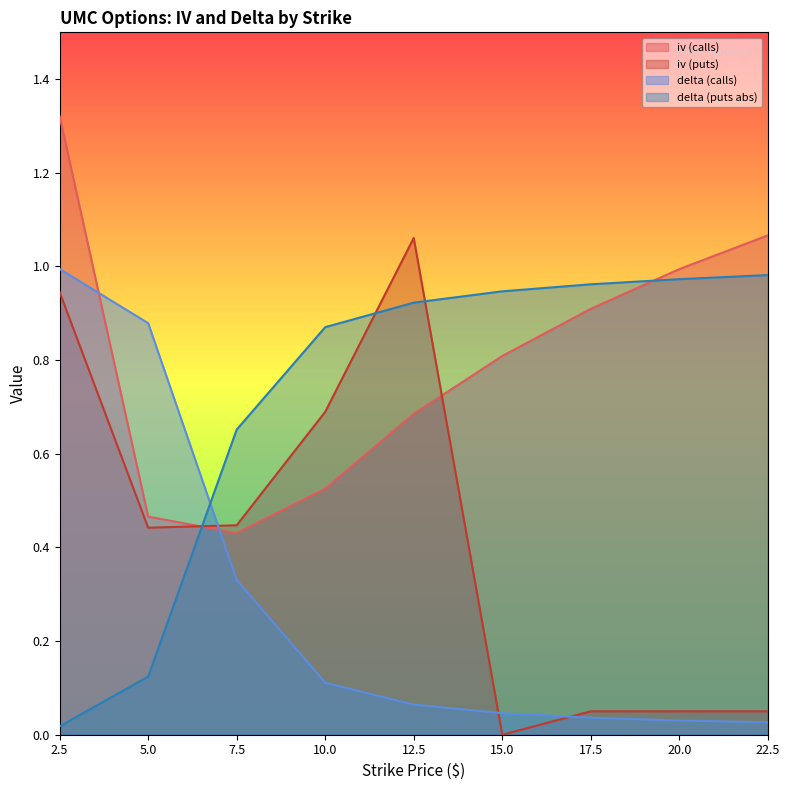

After their last crossing, which series has the higher values: iv (puts) or delta (calls)?

iv (puts)